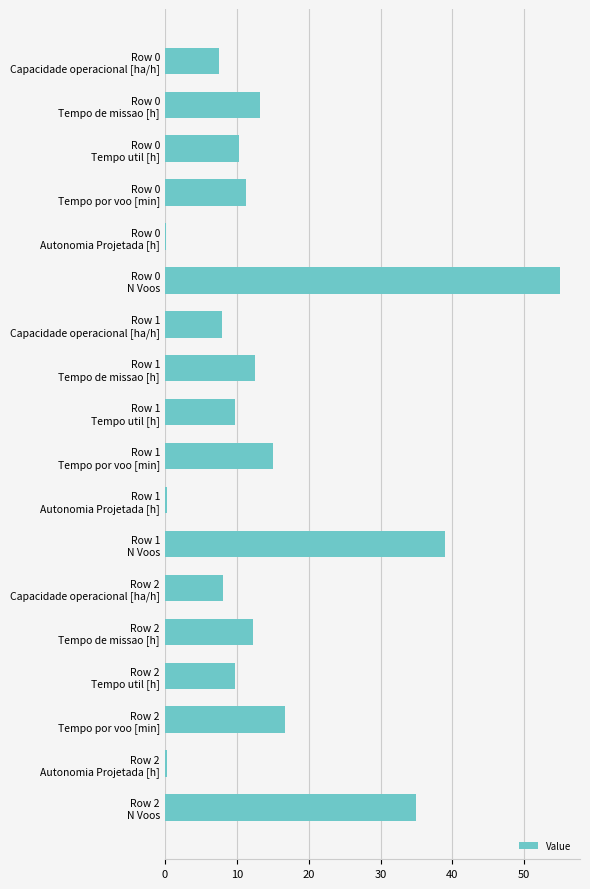

What is the value of the 1st bar from the top?

7.5